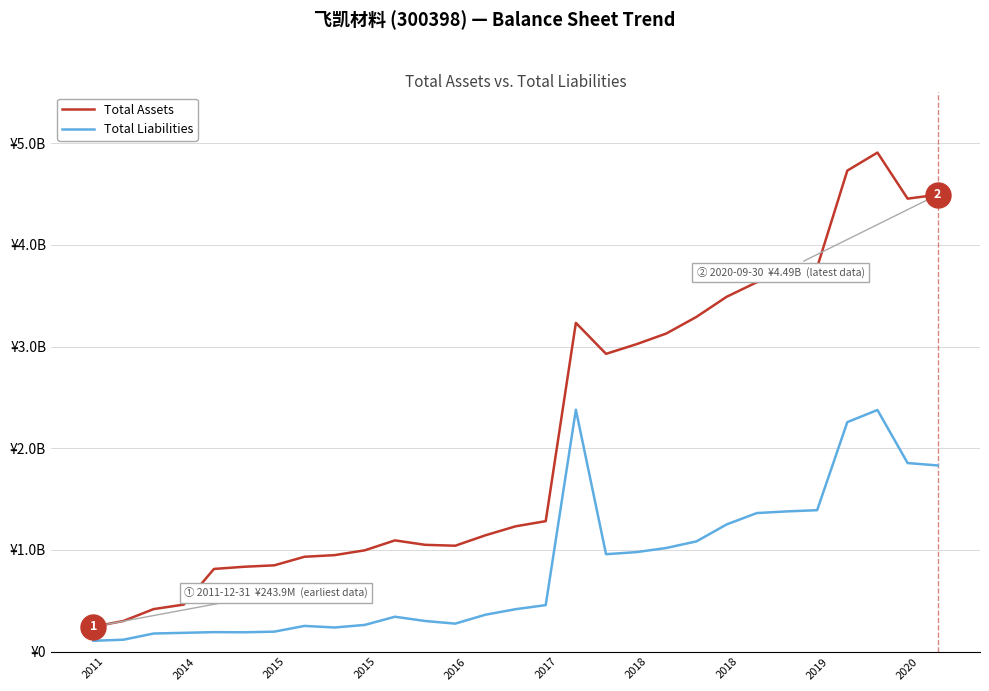

Which series has the largest total across all categories?

Total Assets